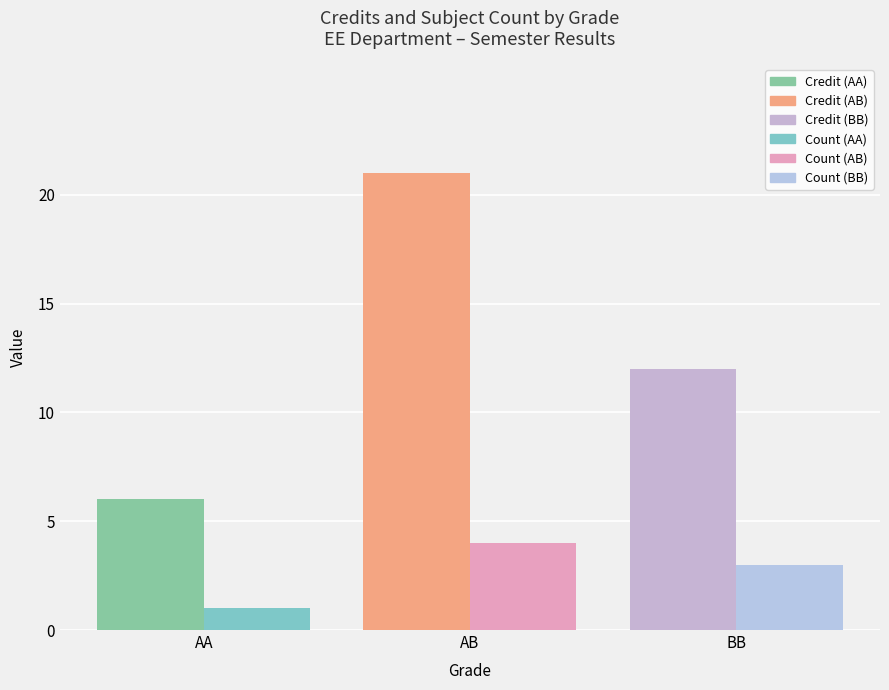

How many groups of bars are there?

3